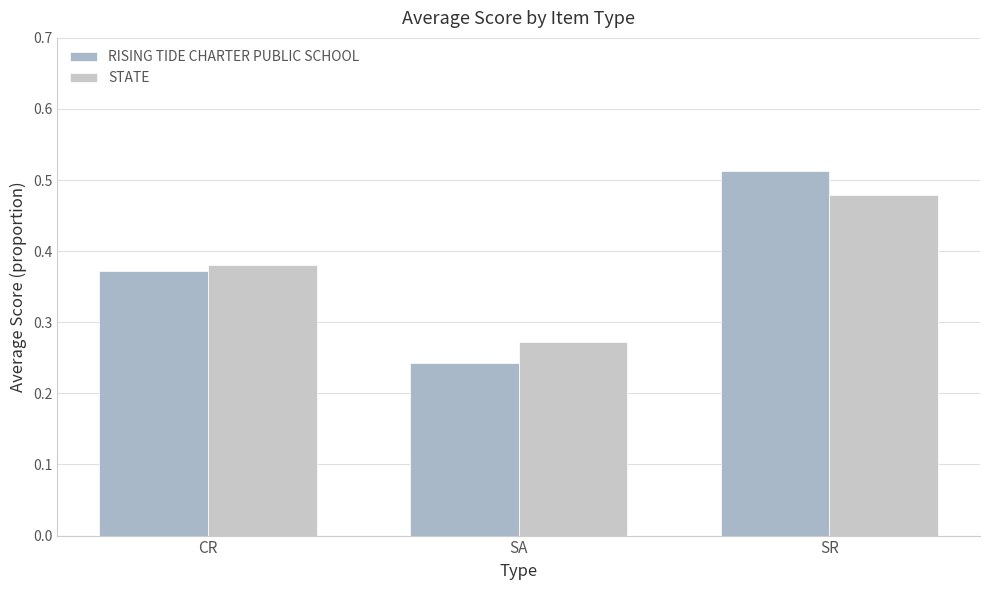

Between SA and SR, which is larger?

SR